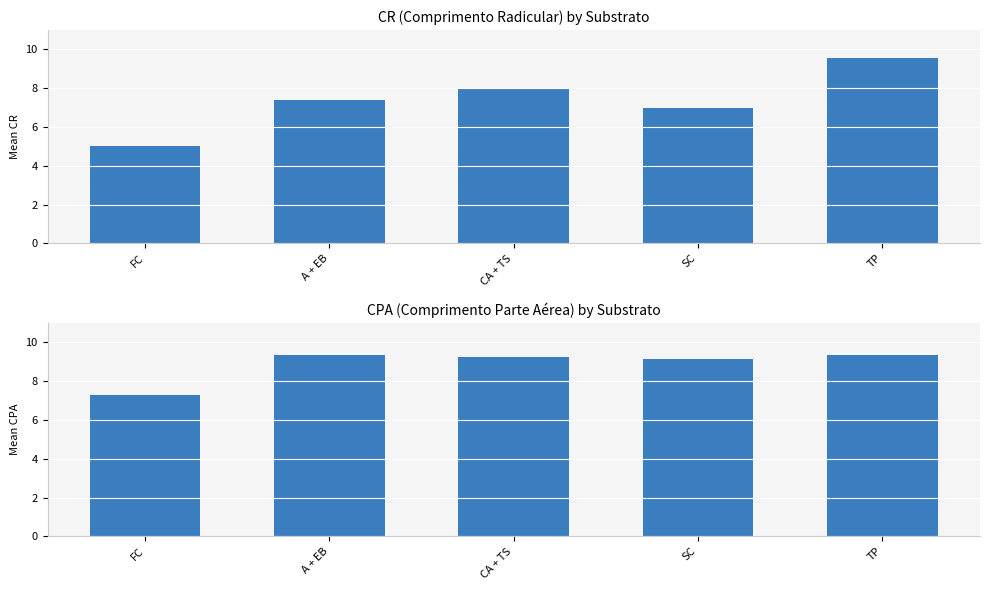

What is the value of the CR bar at the 3rd from the left?

8.0